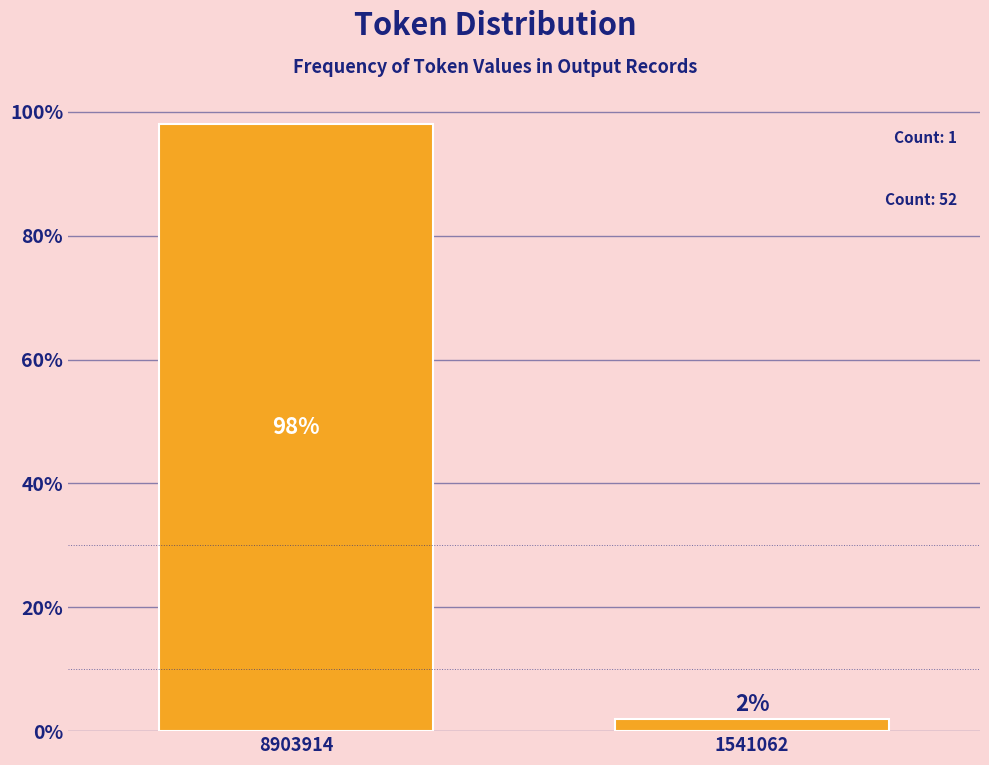

The value at 8903914 is 98.1. True or false?

True